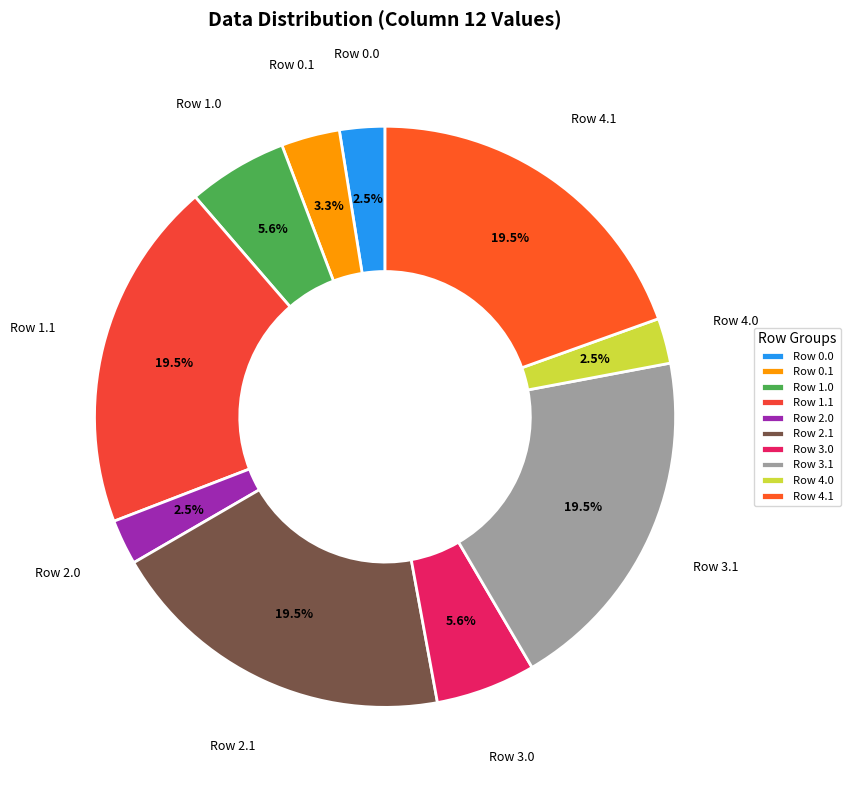

What percentage is NOT represented by Row 1.1?

80.5%